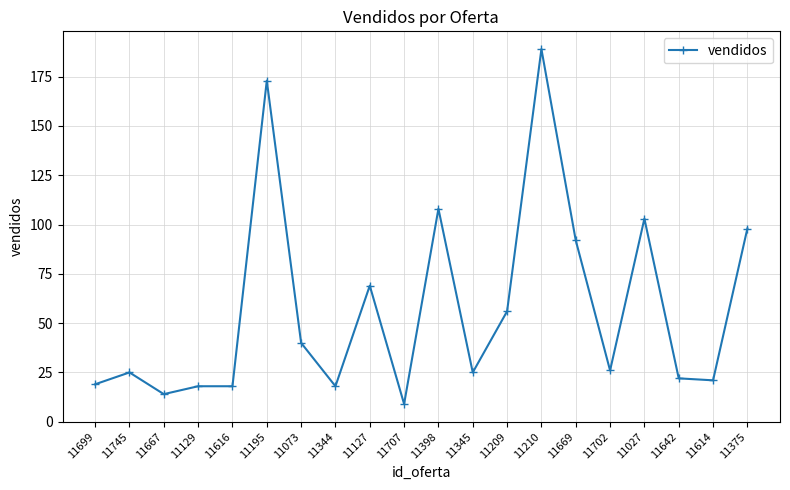

Reading left to right, extract all data points from this chart.

19	25	14	18	18	173	40	18	69	9	108	25	56	189	92	26	103	22	21	98